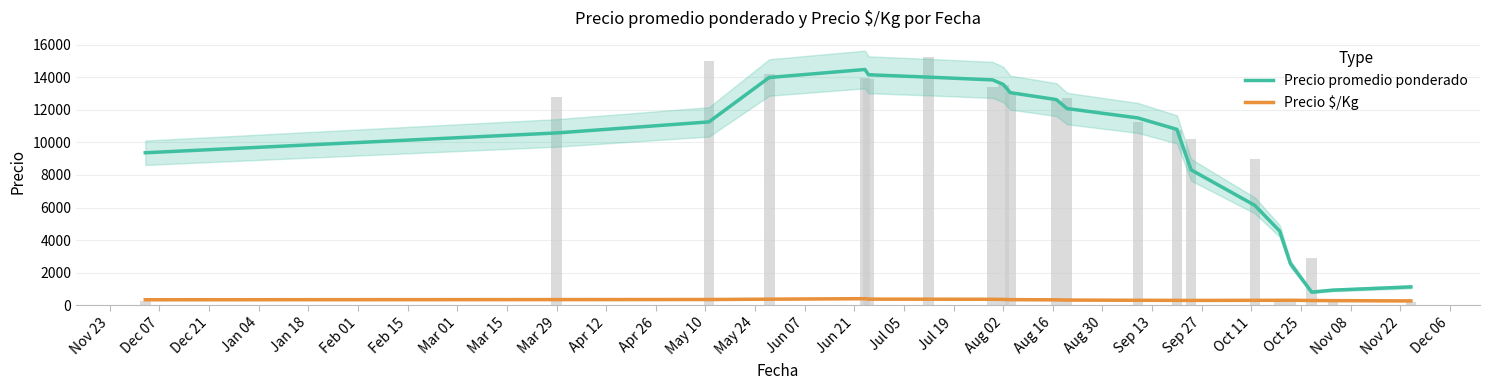

Reading right to left, list all the values displayed in this chart.

Precio promedio ponderado: 1129.6	931.5	810.2	2566.7	4554.0	6128.6	8310.9	10793.7	11495.0	12071.9	12621.0	13047.4	13552.4	13829.4	13999.2	14144.6	14468.4	13977.2	11252.9	10575.0	9359.3
Precio $/Kg: 270.3	287.1	294.7	311.2	307.6	305.8	299.0	302.0	308.3	323.1	337.4	348.2	362.0	370.2	375.2	379.0	407.5	376.9	356.4	351.6	342.0